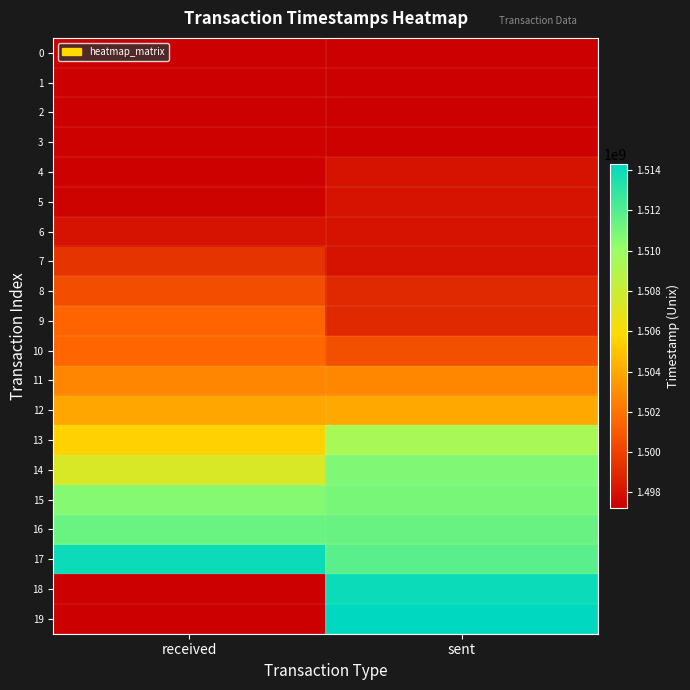

Count the number of data series in this chart.

20